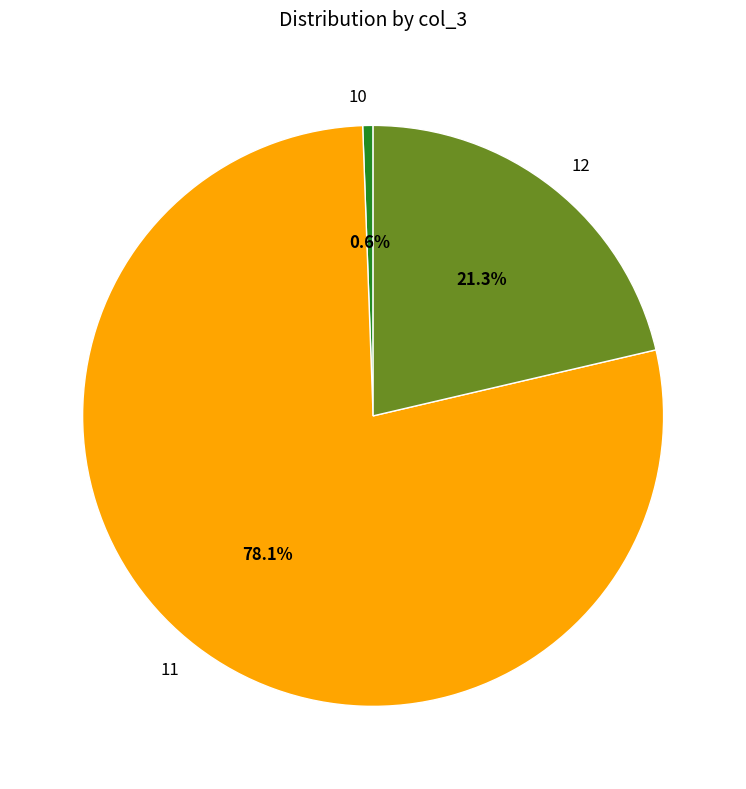

Is it true that 11 is 78% of the pie?

True